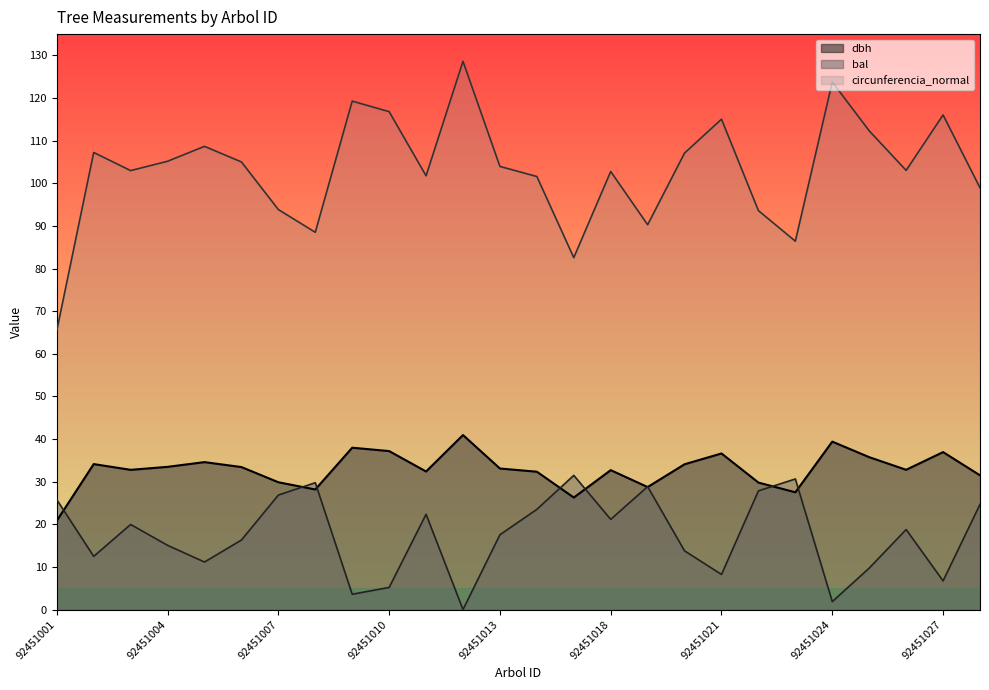

The dbh series shows 47.3 at 92451004. True or false?

False